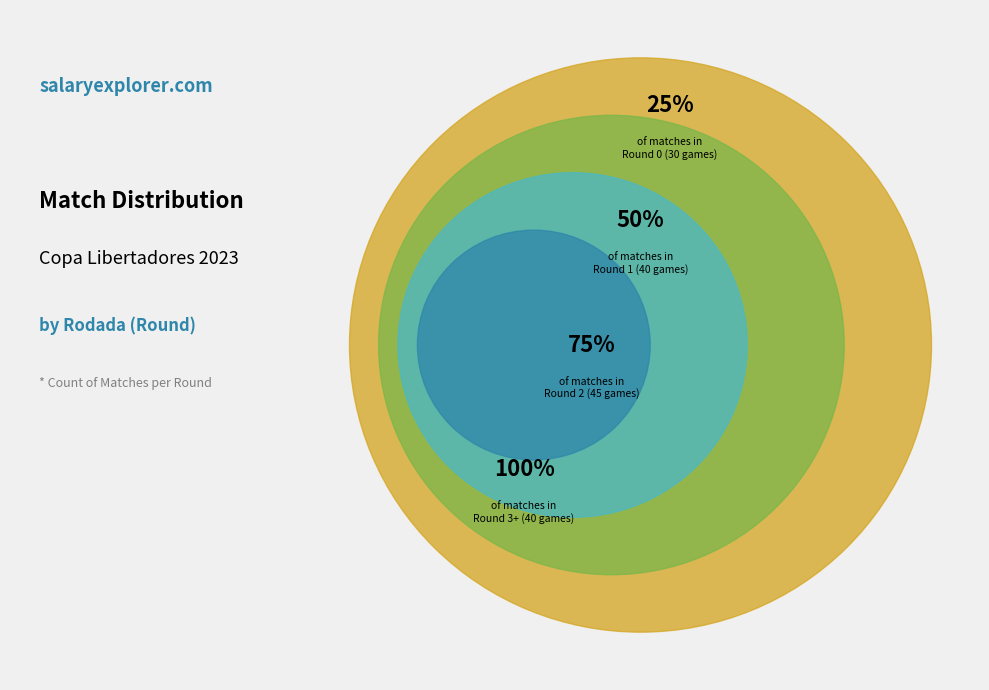

Between Rodada 0 and Rodada 3+, which is larger?

Rodada 3+